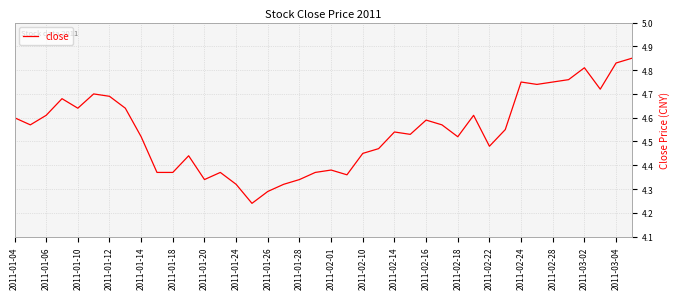

How many lines are shown in the chart?

1